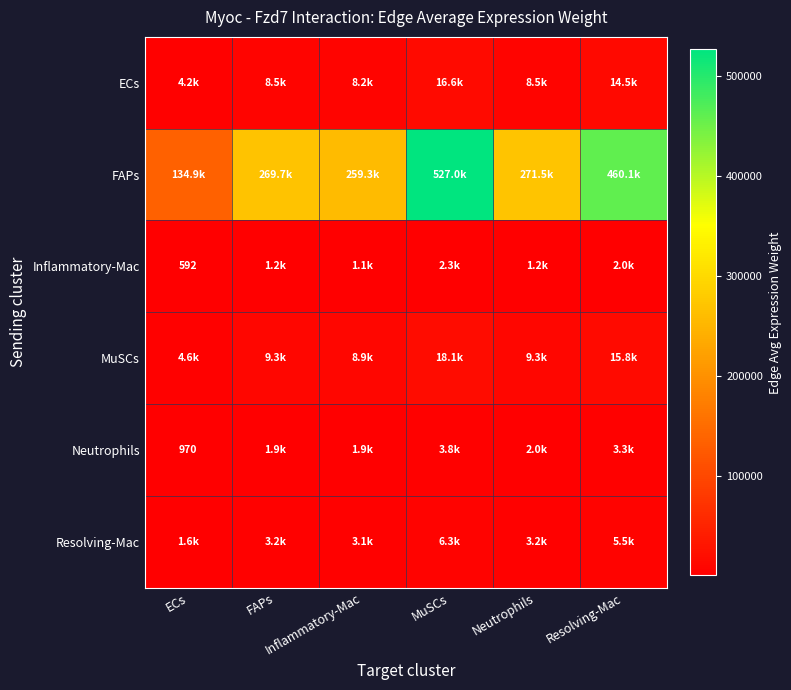

Count the number of categories in the chart.

6